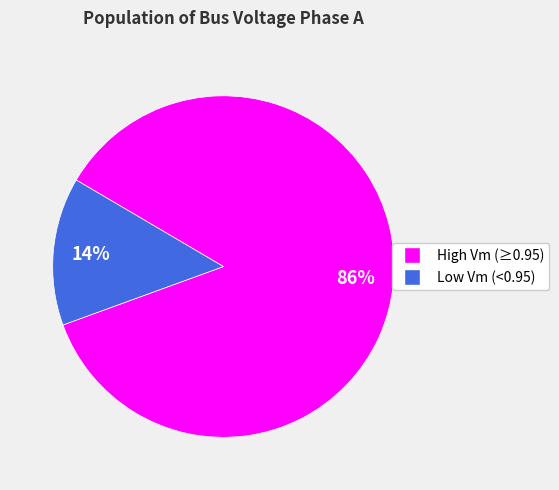

Count the number of slices in the pie.

2